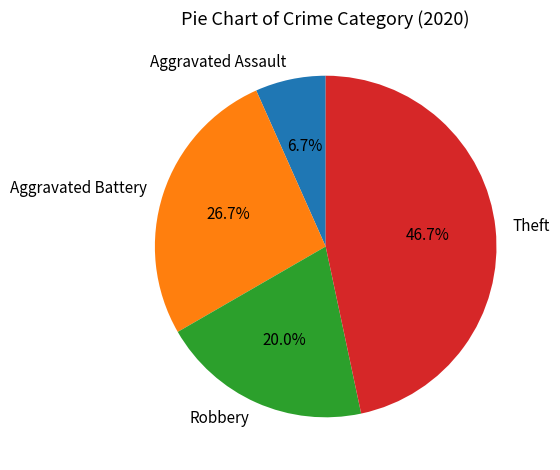

Count the number of slices in the pie.

4